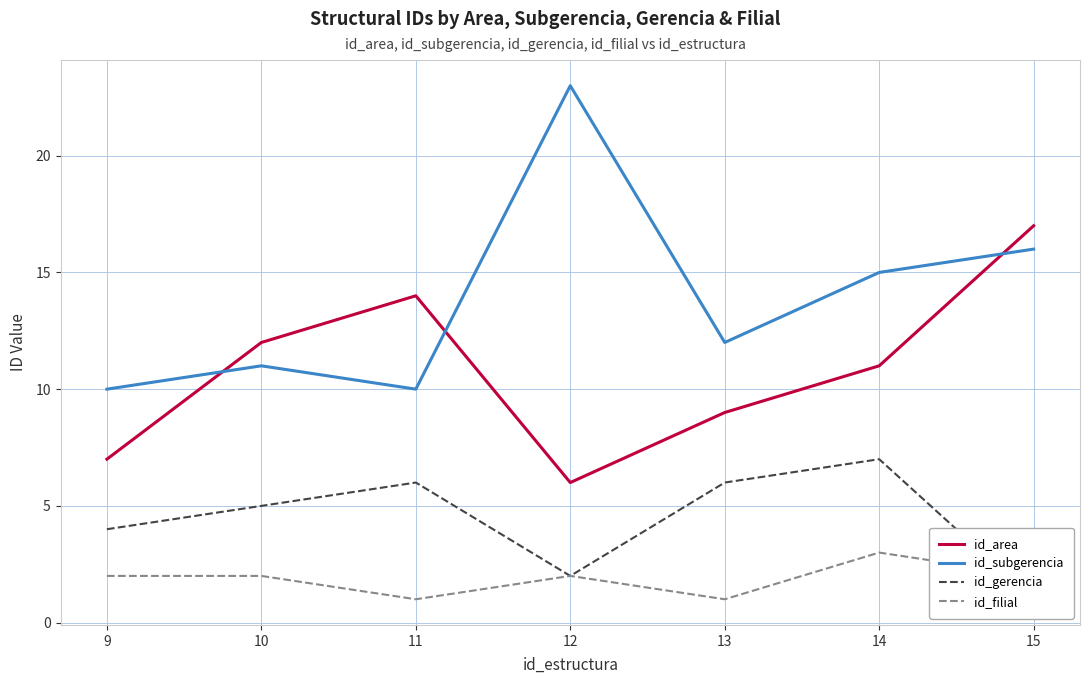

What is the difference between the id_area values at 10 and 9?

5